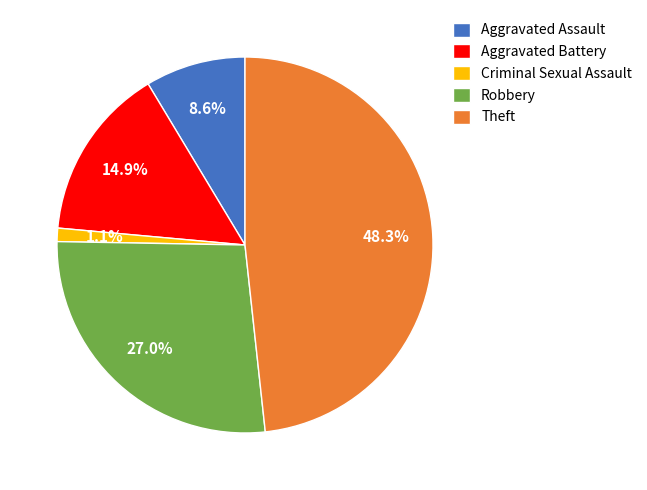

Is it true that Aggravated Battery is 29% of the pie?

False